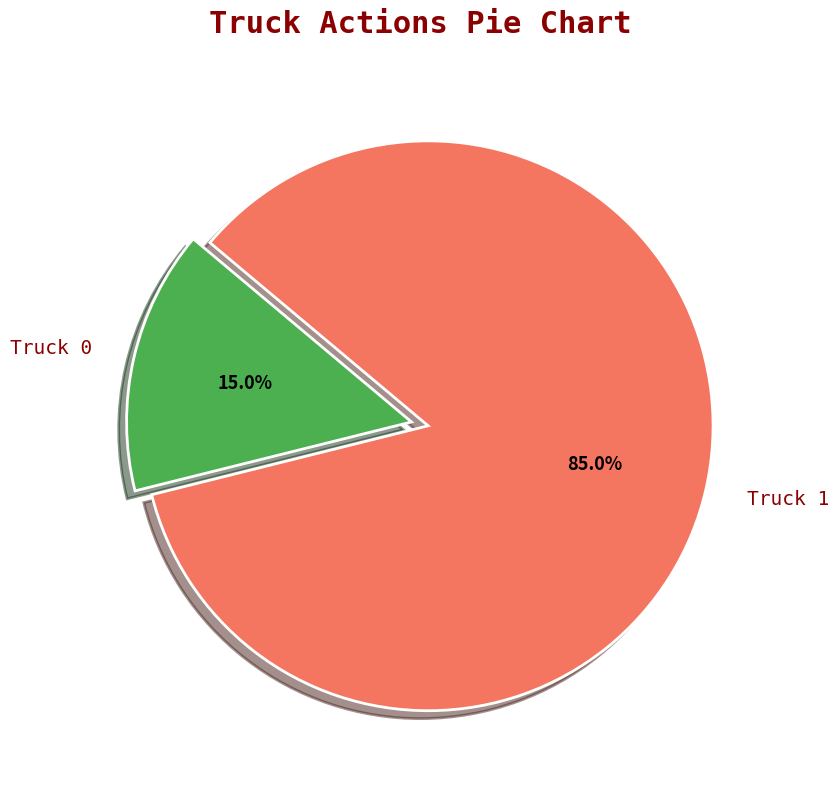

Approximately how many times larger is the value at Truck 1 compared to Truck 0?

5.7